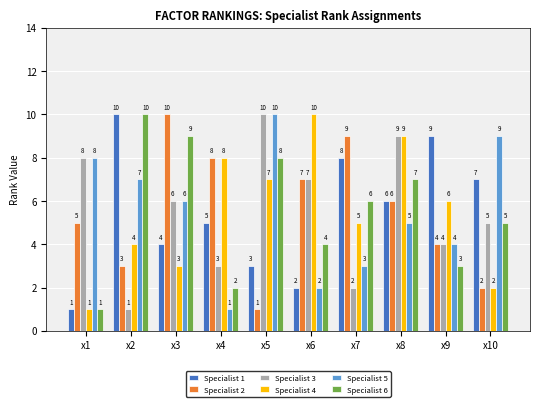

What is the smallest value displayed?

1